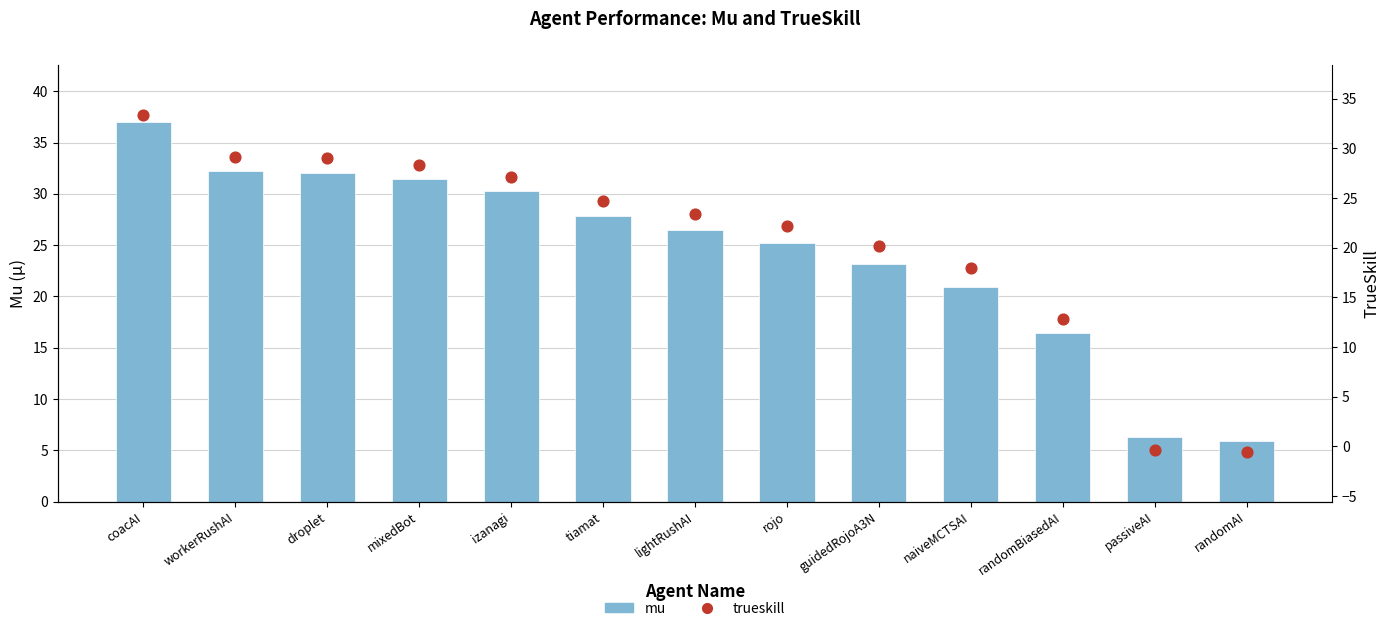

Which series contains the highest Y value?

mu